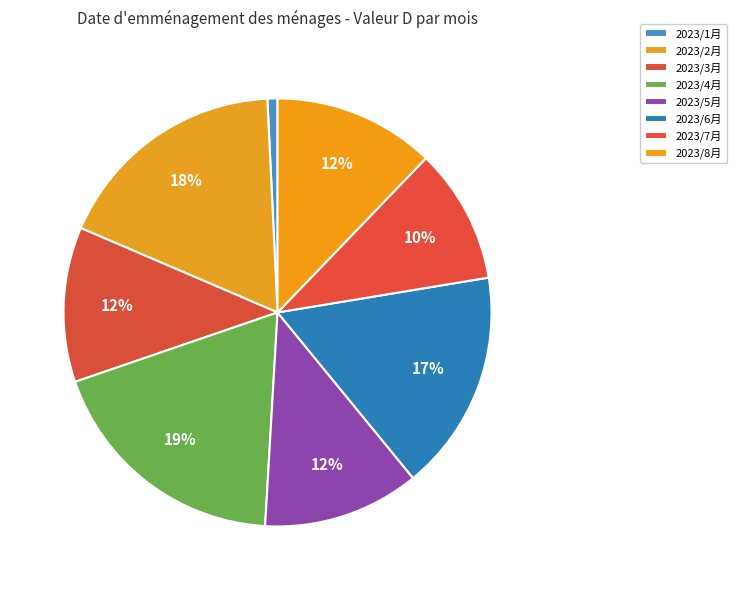

To the nearest percent, what percentage of the pie is 2023/2月?

18%